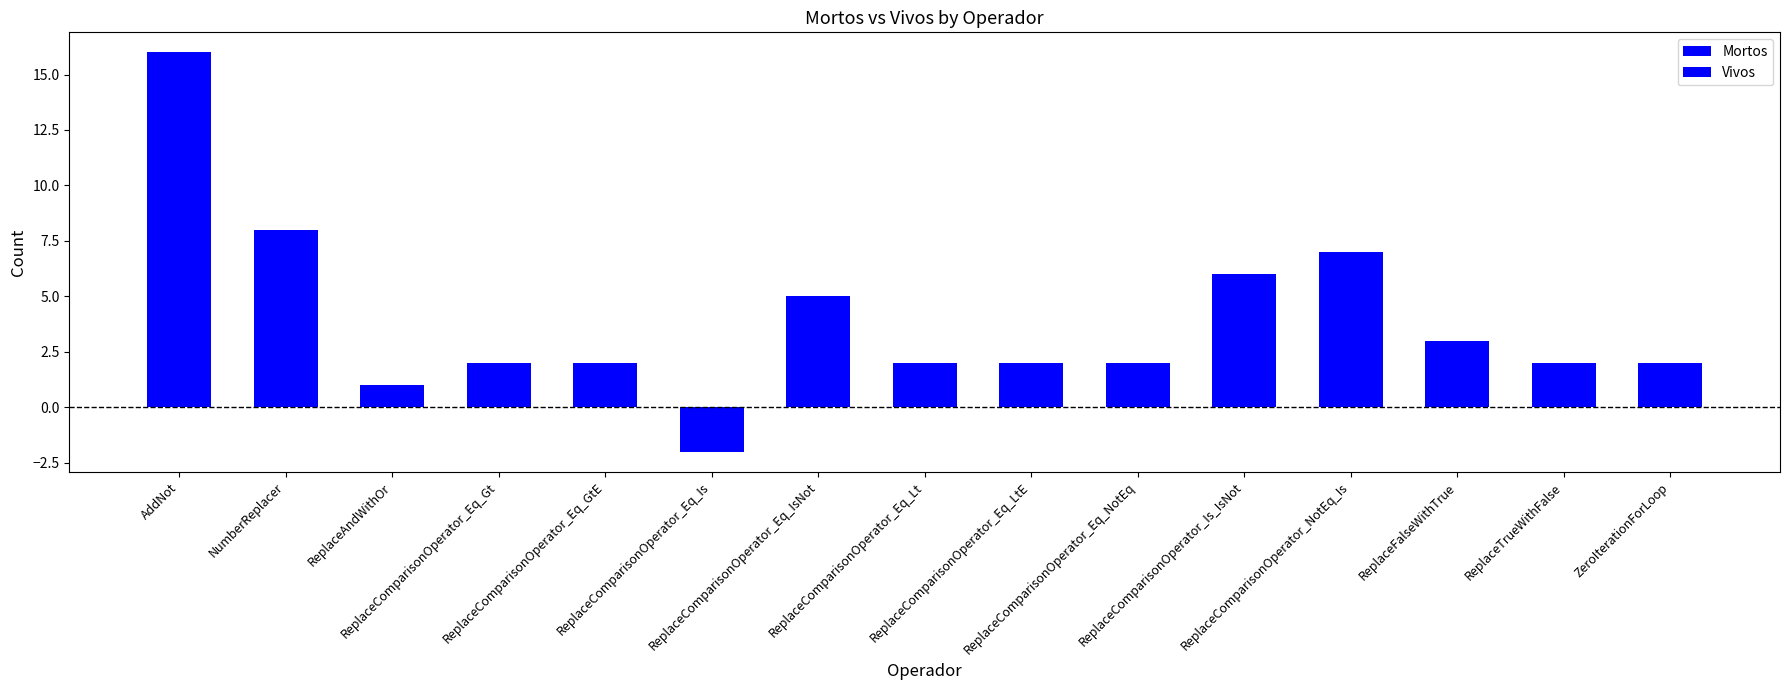

Is the value of Vivos at ReplaceComparisonOperator_Eq_IsNot greater than the value of Mortos at ReplaceComparisonOperator_Eq_Gt?

No